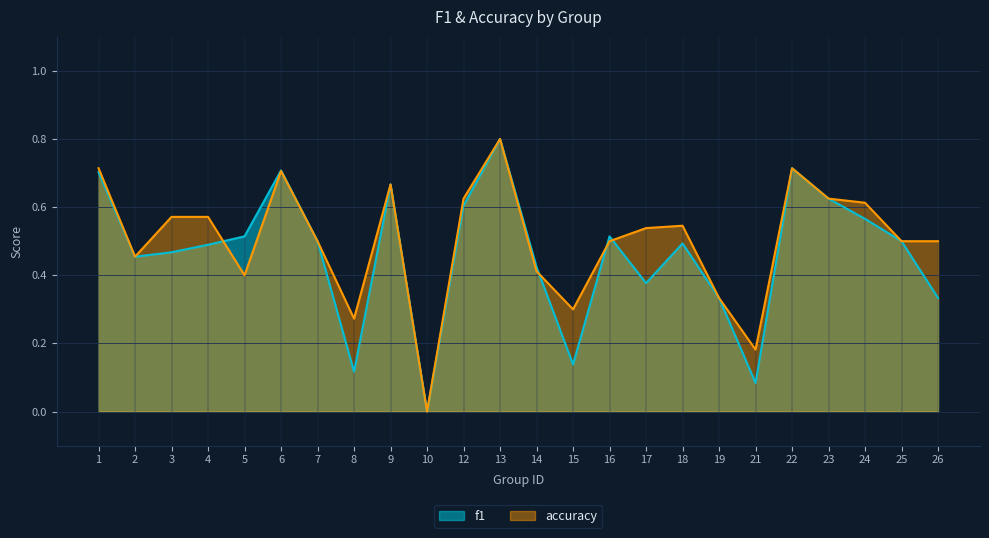

The f1 series shows 0.3 at 19. True or false?

True